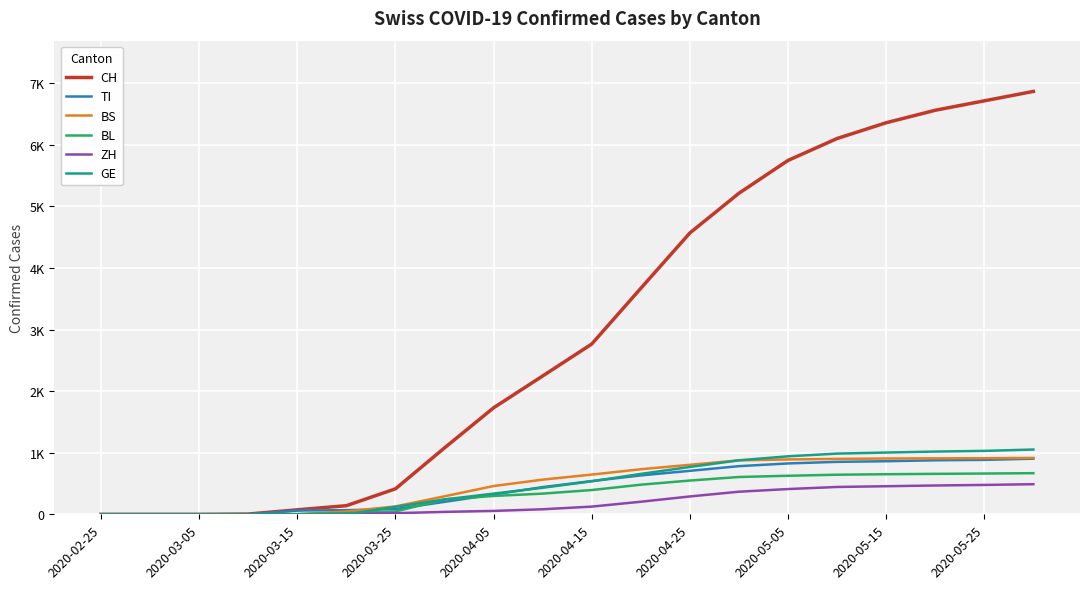

At how many categories does at least one series exceed 1235?

12